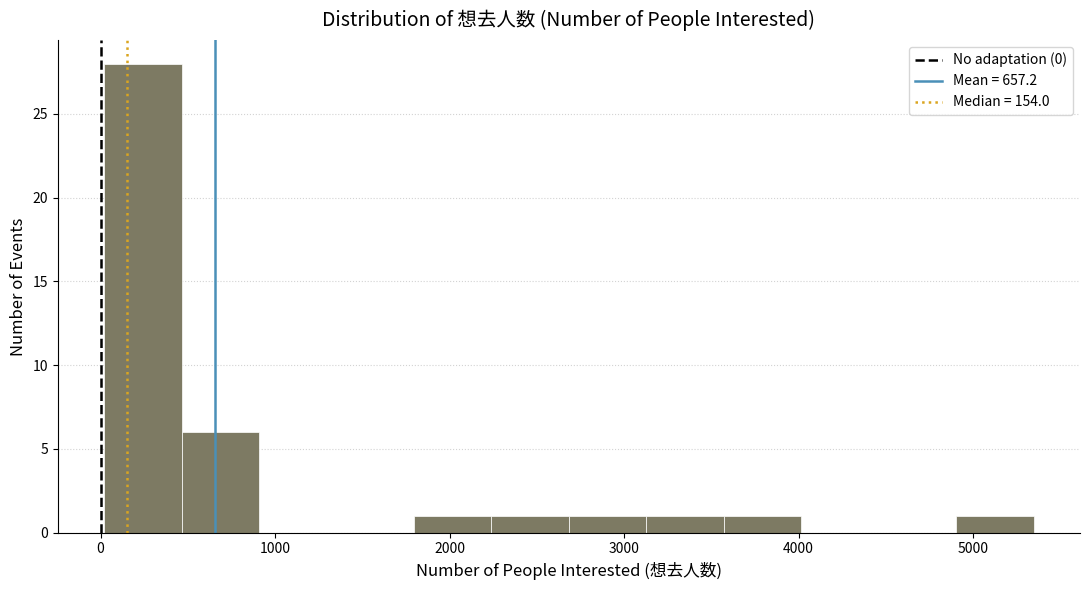

Reading left to right, list every bar in this chart as the range it spans on the x-axis followed by its height. Neither the bar edges nor the heights are printed on the chart, so give them approximately, as read against the axes.

0 to 500: 28
500 to 900: 6
900 to 1400: 0
1400 to 1800: 0
1800 to 2200: 1
2200 to 2700: 1
2700 to 3100: 1
3100 to 3600: 1
3600 to 4000: 1
4000 to 4500: 0
4500 to 4900: 0
4900 to 5300: 1